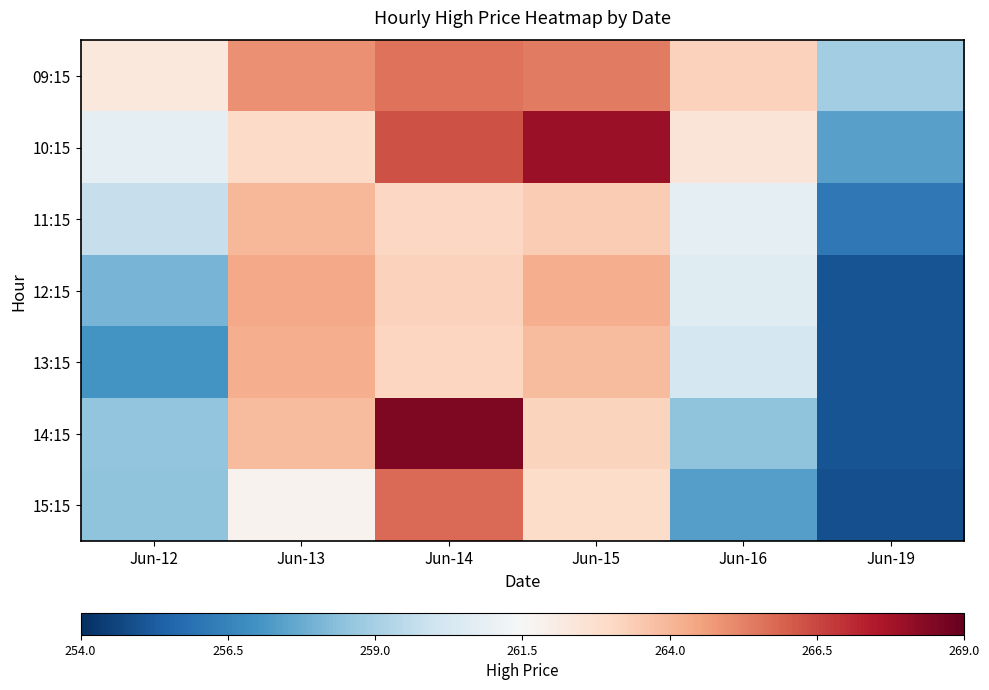

Reading left to right, what are all the values shown in this chart?

09:15: Jun-12=262.3	Jun-13=264.9	Jun-14=265.6	Jun-15=265.4	Jun-16=263.2	Jun-19=258.9
10:15: Jun-12=260.8	Jun-13=262.9	Jun-14=266.3	Jun-15=267.9	Jun-16=262.4	Jun-19=257.4
11:15: Jun-12=259.8	Jun-13=264.0	Jun-14=263.1	Jun-15=263.4	Jun-16=260.8	Jun-19=256.1
12:15: Jun-12=258.0	Jun-13=264.4	Jun-14=263.2	Jun-15=264.2	Jun-16=260.6	Jun-19=255.1
13:15: Jun-12=257.0	Jun-13=264.2	Jun-14=263.1	Jun-15=263.9	Jun-16=260.2	Jun-19=255.0
14:15: Jun-12=258.6	Jun-13=263.9	Jun-14=268.5	Jun-15=263.1	Jun-16=258.5	Jun-19=255.0
15:15: Jun-12=258.5	Jun-13=261.8	Jun-14=265.8	Jun-15=262.9	Jun-16=257.4	Jun-19=254.9